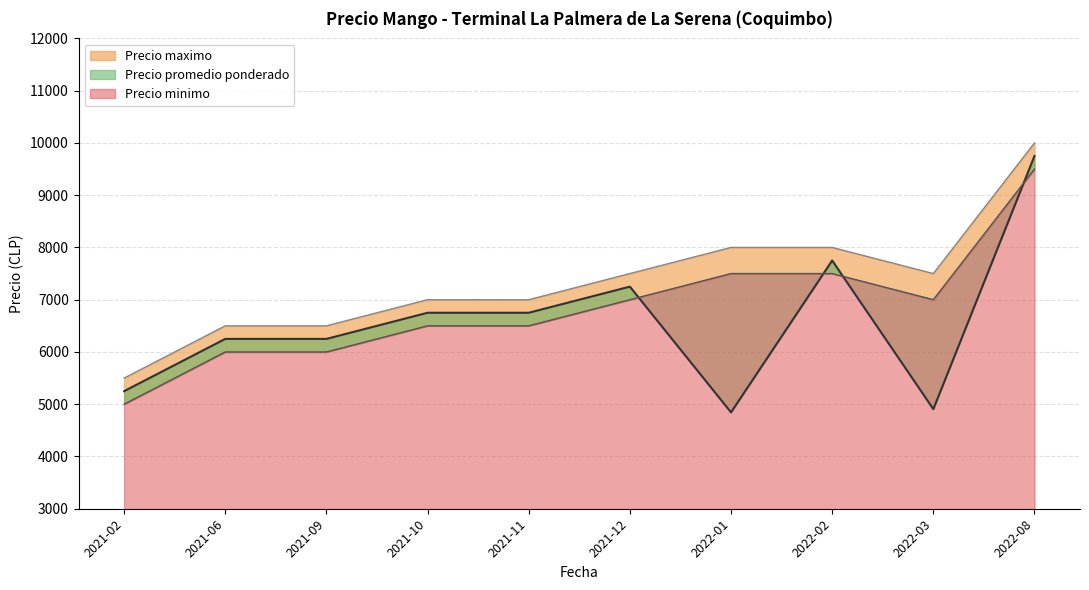

What are all the series names shown in the legend?

Precio promedio ponderado, Precio minimo, Precio maximo